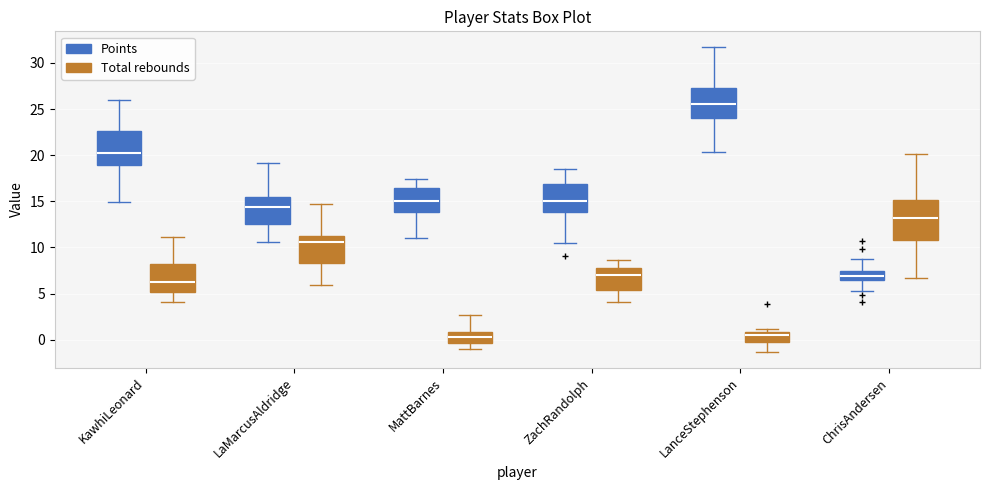

Reading left to right, transcribe this box plot: for each box, give where its median line is, the range the box spans, and where its two whiskers end, as read against the y-axis. The values are not printed on the chart, so give them approximately, as read against the axis.

KawhiLeonard (Points): median 20.5, box 19.0 to 22.5, whiskers 15.0 to 26.0
KawhiLeonard (Total rebounds): median 6.0, box 5.0 to 8.0, whiskers 4.0 to 11.0
LaMarcusAldridge (Points): median 14.5, box 12.5 to 15.5, whiskers 10.5 to 19.0
LaMarcusAldridge (Total rebounds): median 10.5, box 8.5 to 11.0, whiskers 6.0 to 14.5
MattBarnes (Points): median 15.0, box 14.0 to 16.5, whiskers 11.0 to 17.5
MattBarnes (Total rebounds): median 0.5, box -0.5 to 1.0, whiskers -1.0 to 2.5
ZachRandolph (Points): median 15.0, box 14.0 to 17.0, whiskers 10.5 to 18.5
ZachRandolph (Total rebounds): median 7.0, box 5.5 to 8.0, whiskers 4.0 to 8.5
LanceStephenson (Points): median 25.5, box 24.0 to 27.5, whiskers 20.5 to 32.0
LanceStephenson (Total rebounds): median 0.5, box -0.5 to 1.0, whiskers -1.5 to 1.0 (just above the box's upper edge)
ChrisAndersen (Points): median 7.0, box 6.5 to 7.5, whiskers 5.0 to 8.5
ChrisAndersen (Total rebounds): median 13.0, box 11.0 to 15.0, whiskers 6.5 to 20.0